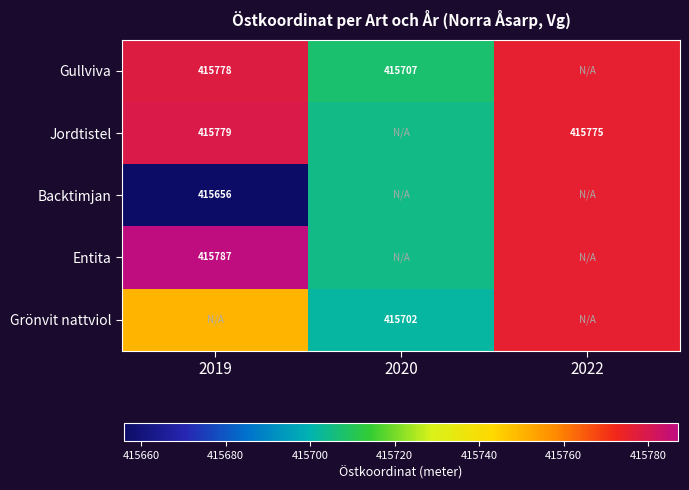

At which category is the sum across all series the highest?

2022